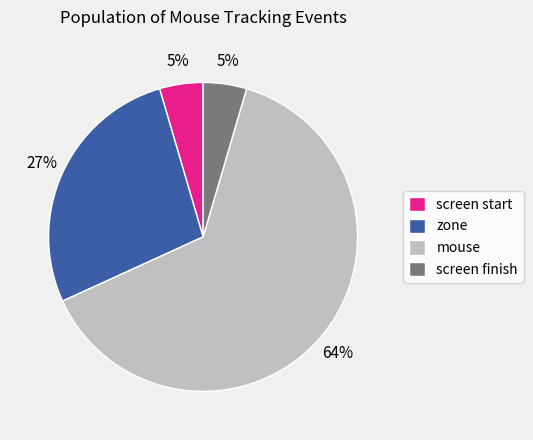

Combined, do screen start and zone account for over 50%?

No